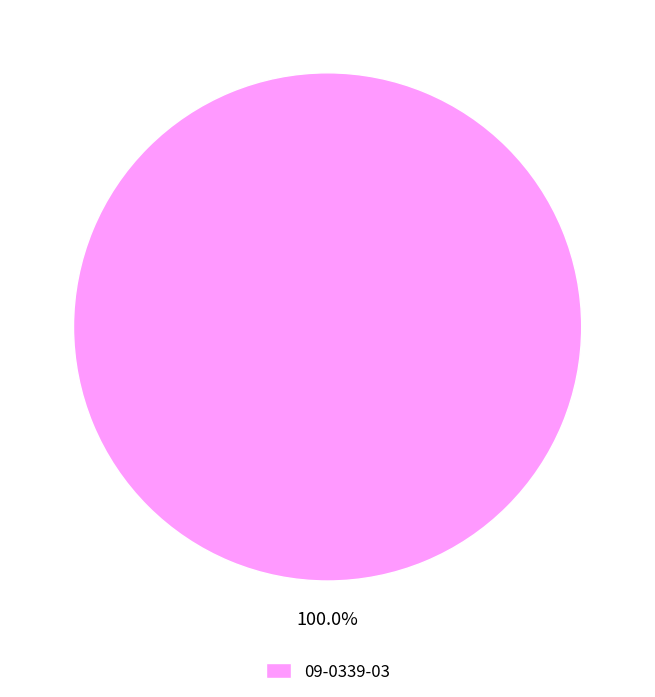

How many slices are in this pie chart?

1